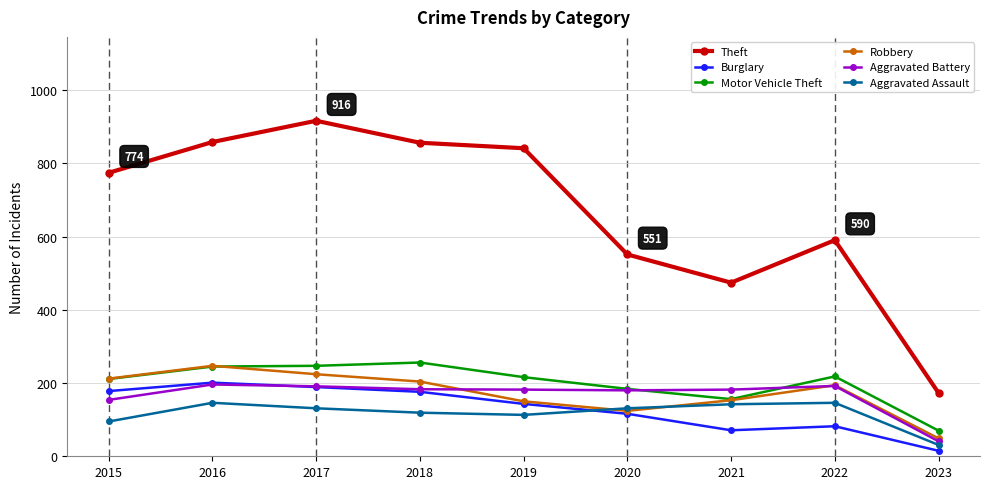

True or false: Motor Vehicle Theft has more than 0 interior local peaks.

True